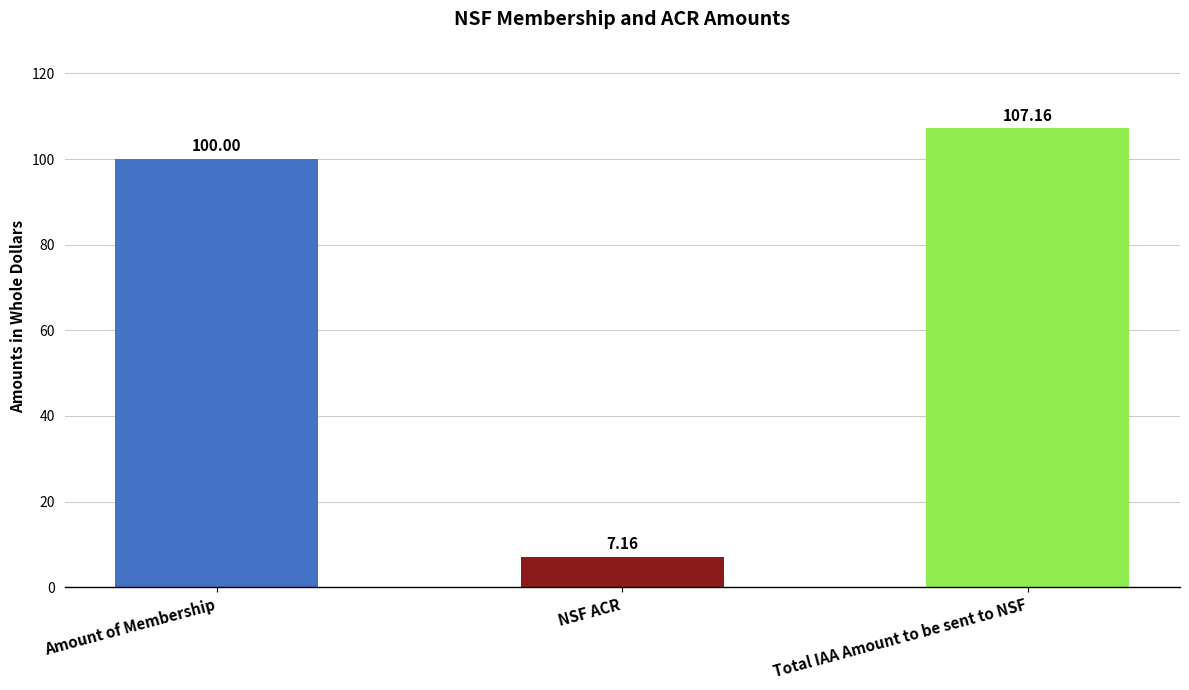

What is the difference between the maximum and minimum values?

100.0